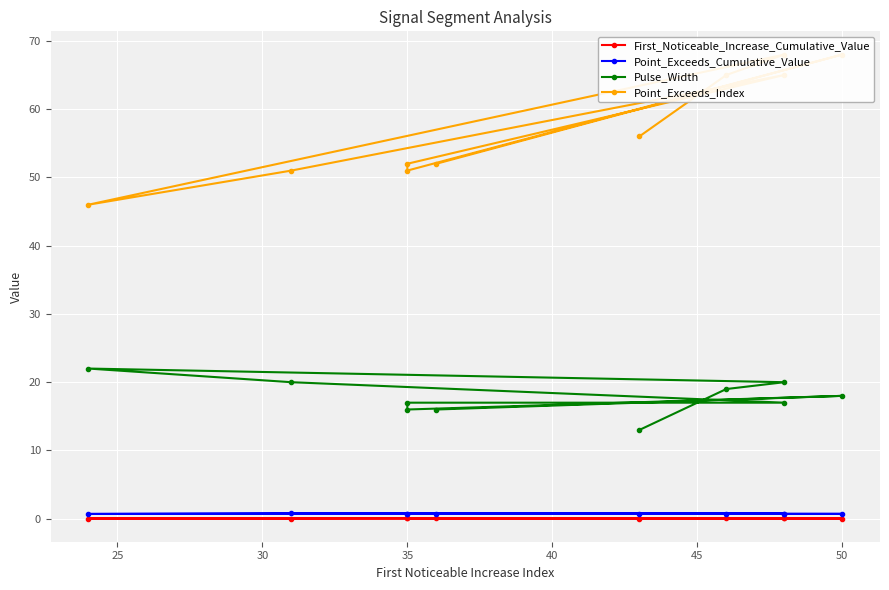

Which series has the largest total across all categories?

Point_Exceeds_Index